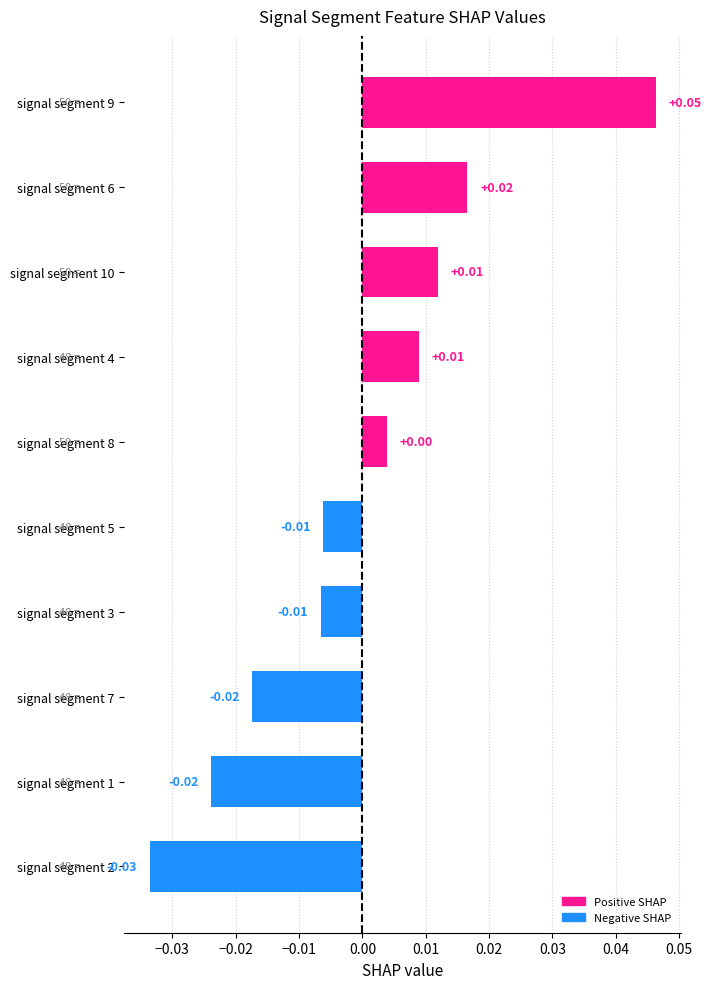

Between signal segment 8 and signal segment 5, which is larger?

signal segment 8